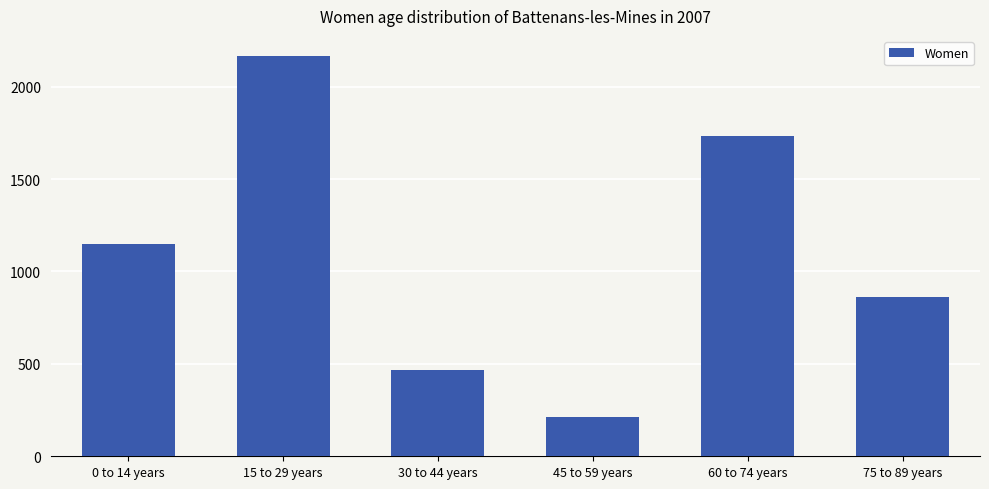

What is the difference between the values at 45 to 59 years and 30 to 44 years?

254